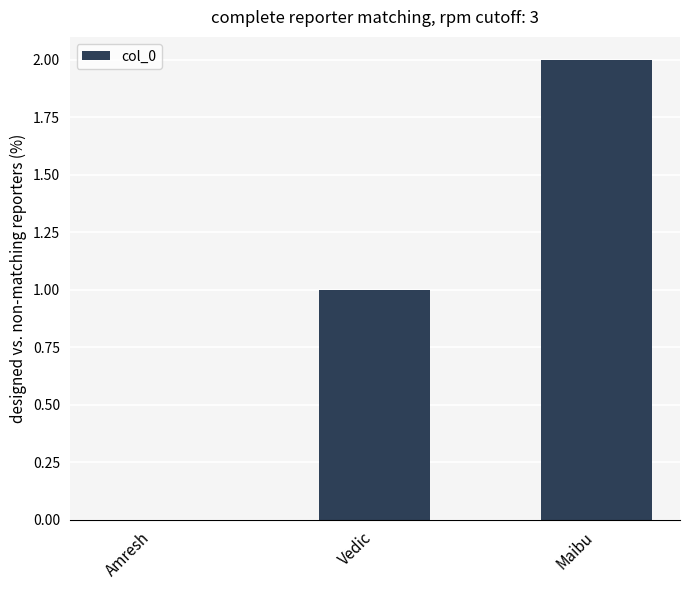

What is the approximate value at Maibu?

2